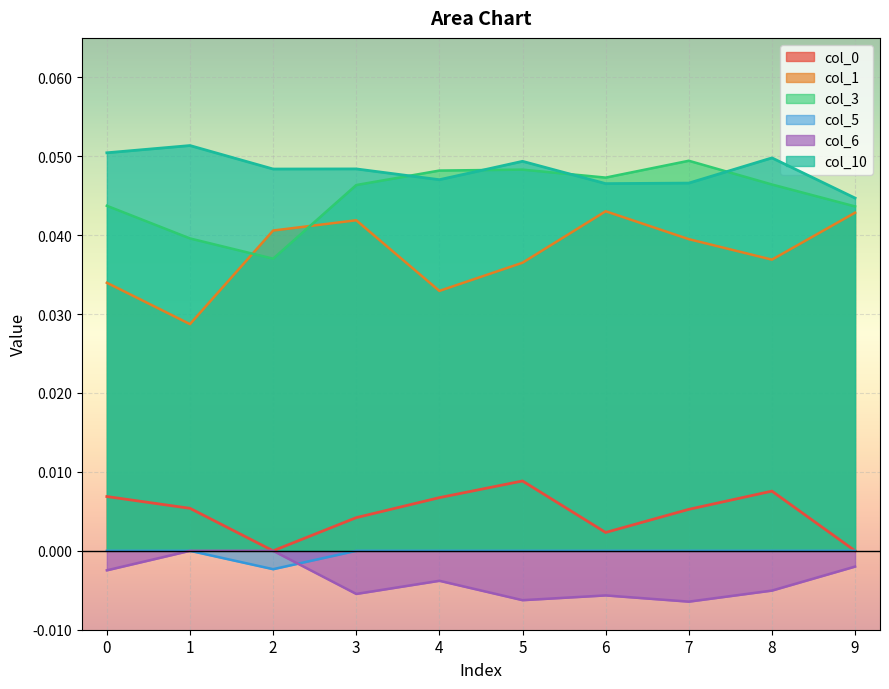

How many lines are shown in the chart?

6